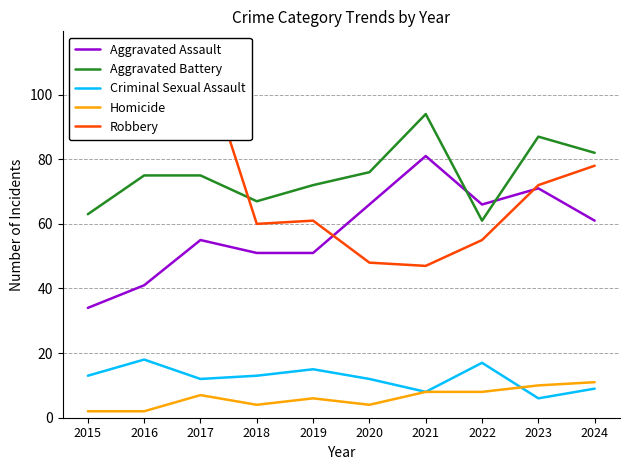

Reading left to right, transcribe all the data shown in this chart.

Aggravated Assault: 2015=34	2016=41	2017=55	2018=51	2019=51	2020=66	2021=81	2022=66	2023=71	2024=61
Aggravated Battery: 2015=63	2016=75	2017=75	2018=67	2019=72	2020=76	2021=94	2022=61	2023=87	2024=82
Criminal Sexual Assault: 2015=13	2016=18	2017=12	2018=13	2019=15	2020=12	2021=8	2022=17	2023=6	2024=9
Homicide: 2015=2	2016=2	2017=7	2018=4	2019=6	2020=4	2021=8	2022=8	2023=10	2024=11
Robbery: 2015=86	2016=96	2017=114	2018=60	2019=61	2020=48	2021=47	2022=55	2023=72	2024=78